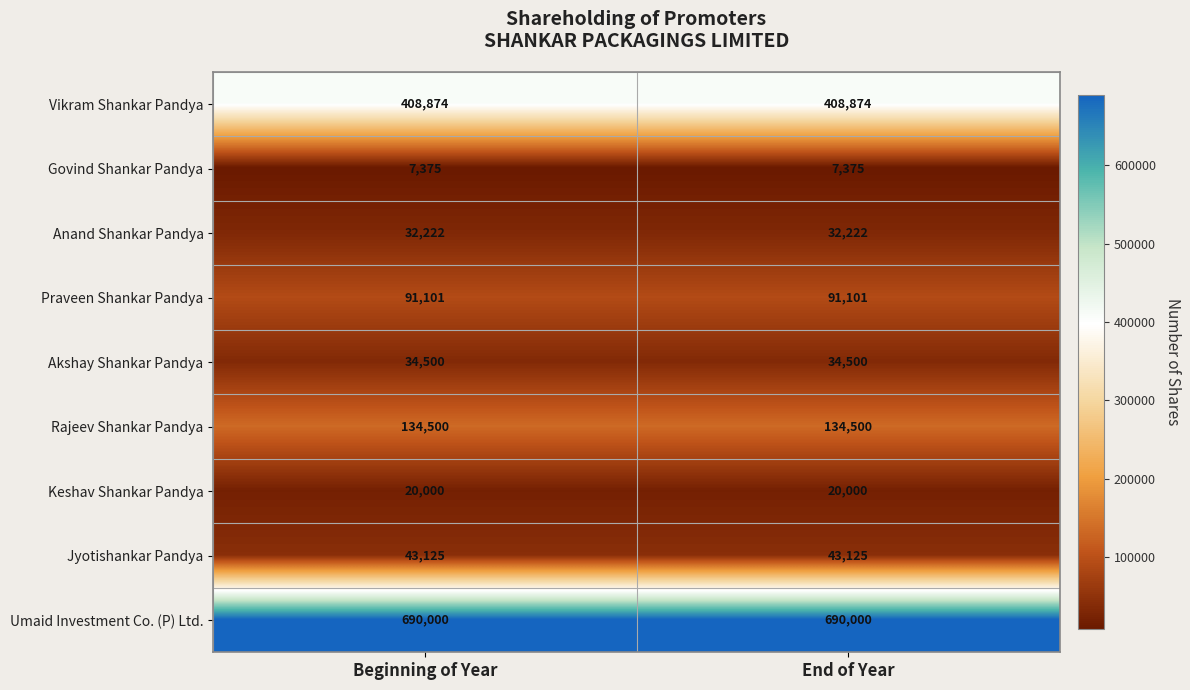

The value of Govind Shankar Pandya at Beginning of Year is 7375. True or false?

True